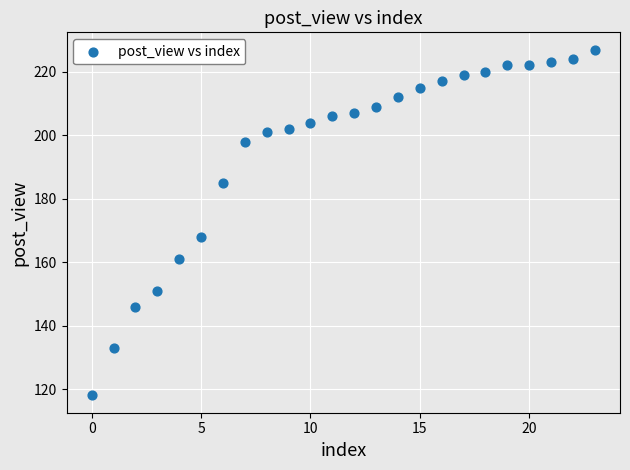

What is the range of Y values (max minus min)?

109